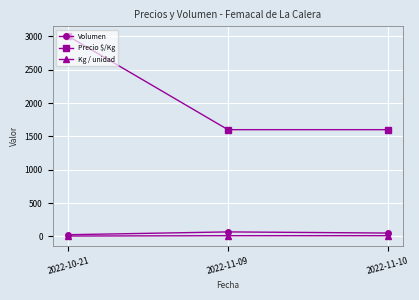

What is the greatest value displayed?

3000